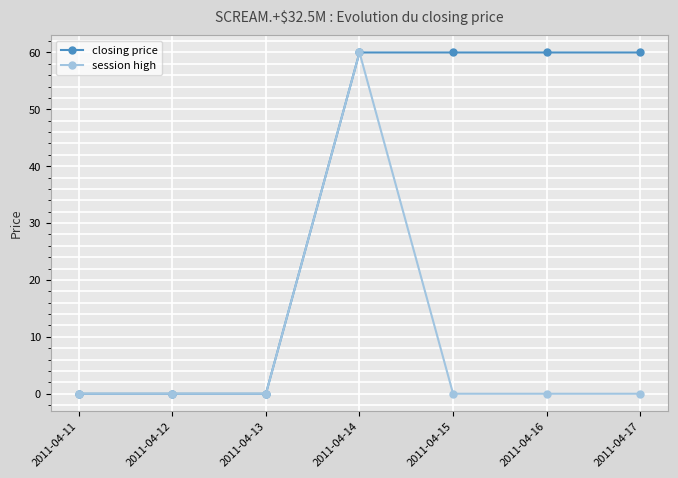

Rank the series by their average value, from lowest to highest.

session high, closing price